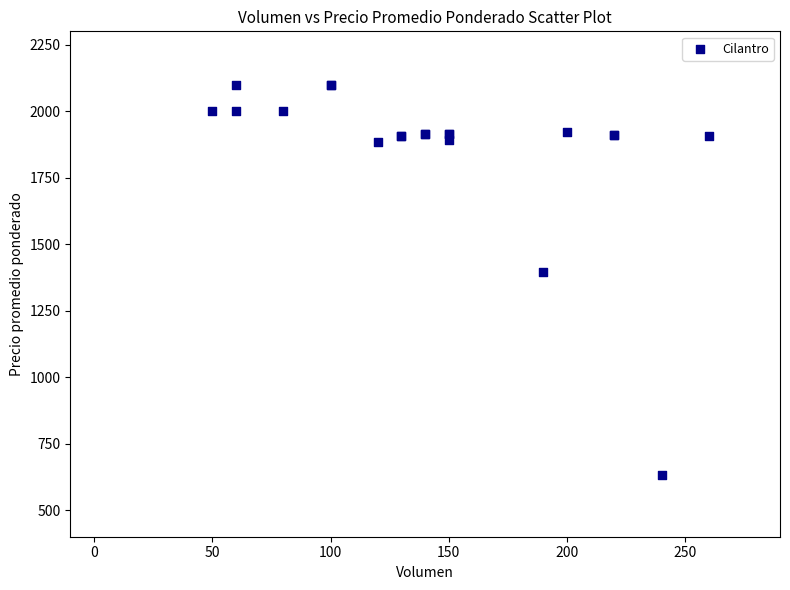

What Y value in the scatter plot is closest to 1366?

1395